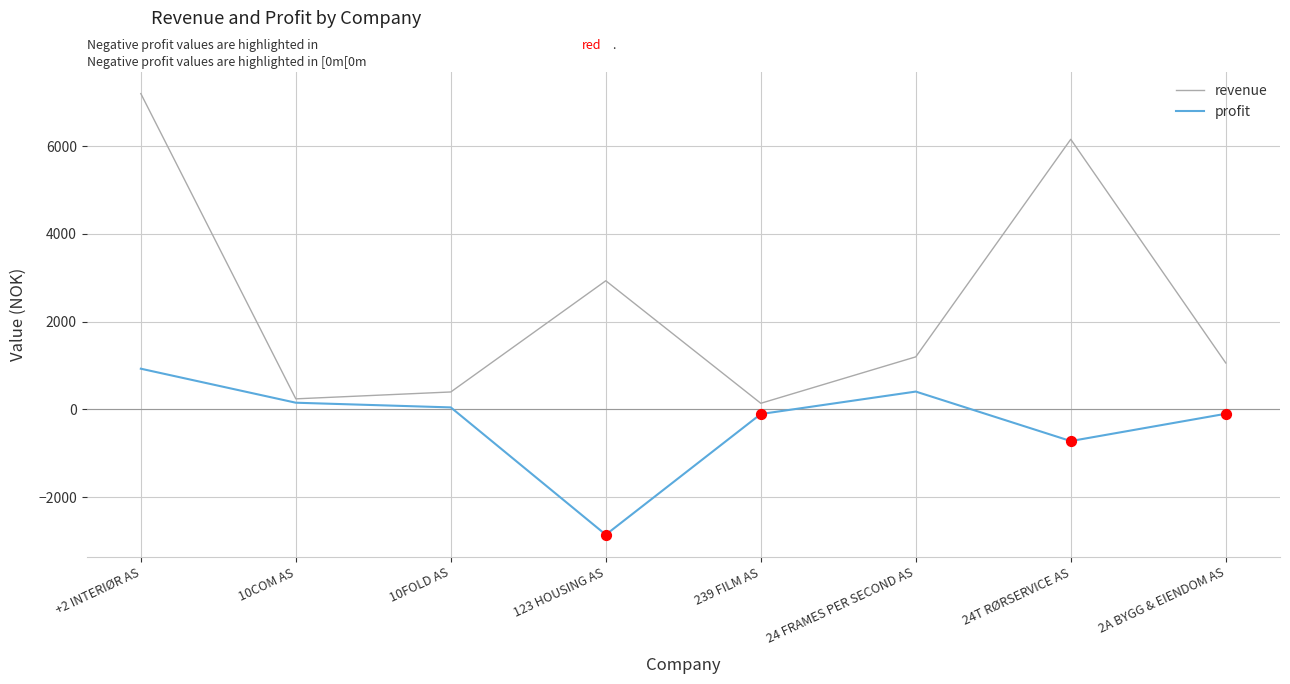

Between 239 FILM AS and 24 FRAMES PER SECOND AS, which series saw the biggest shift?

revenue